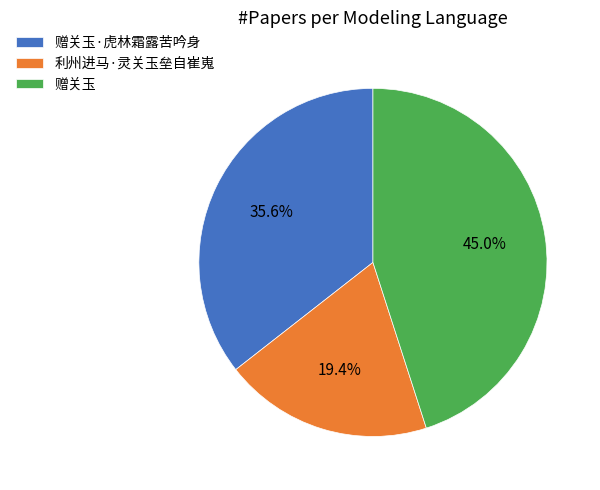

What is the smallest slice in the pie chart?

利州进马·灵关玉垒自崔嵬